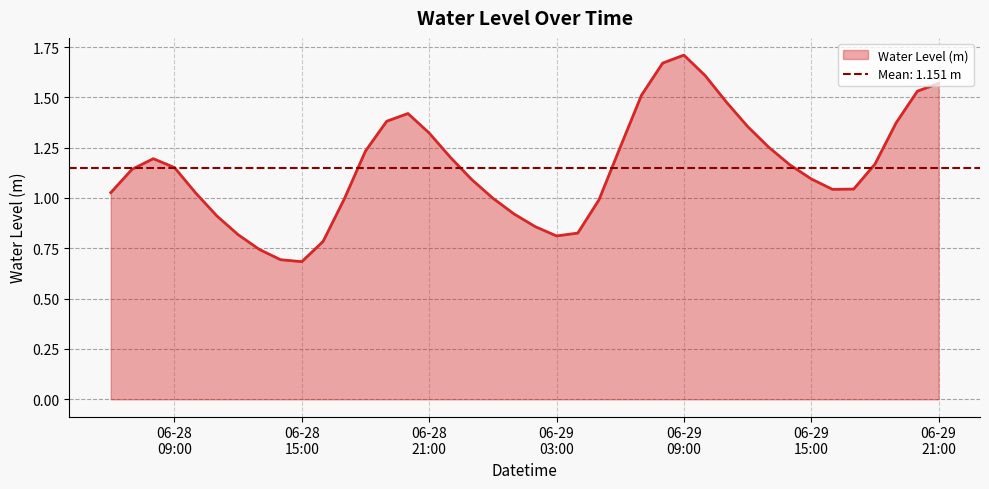

What is the label of the 3rd point from the right?

2023-06-29 19:00:00